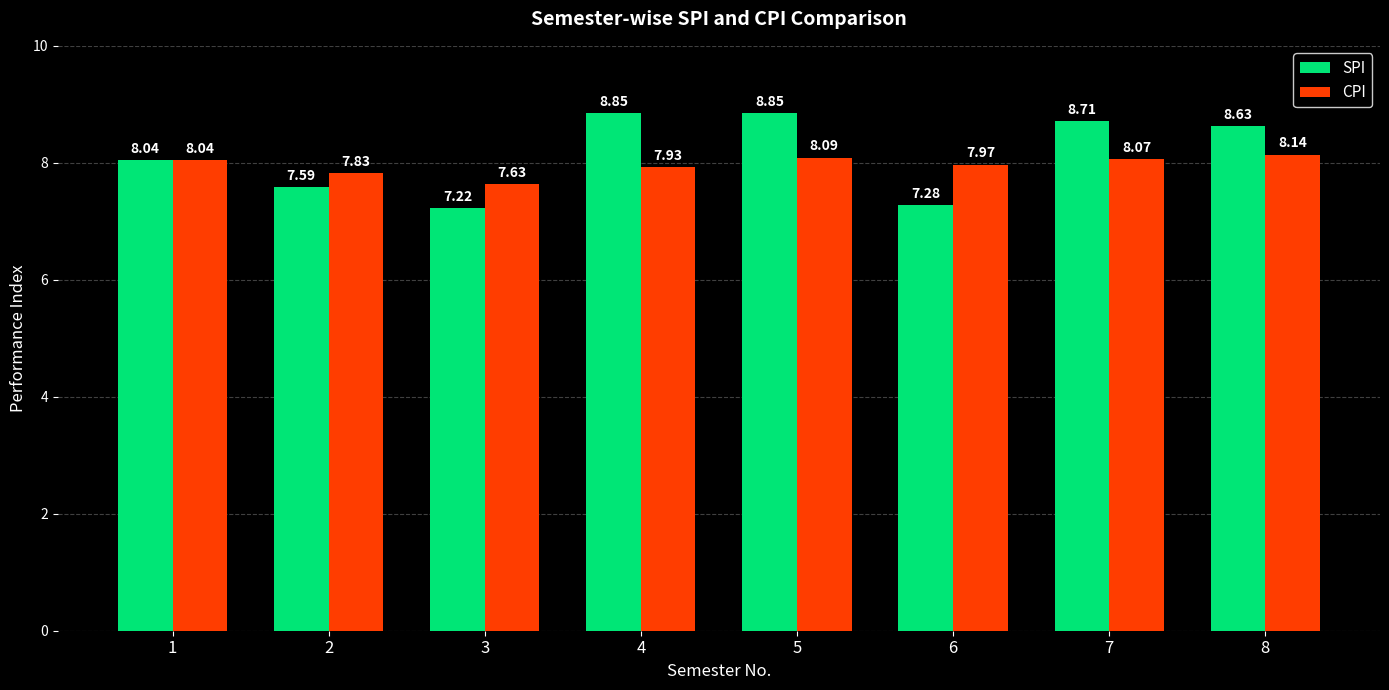

Where is CPI nearest to the value 7?

3